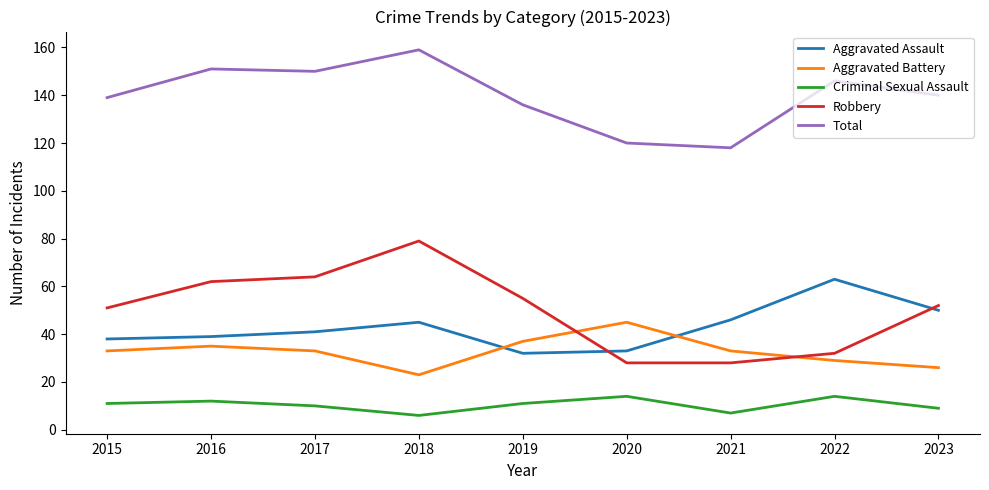

The value of Aggravated Battery at 2022 is 43. True or false?

False